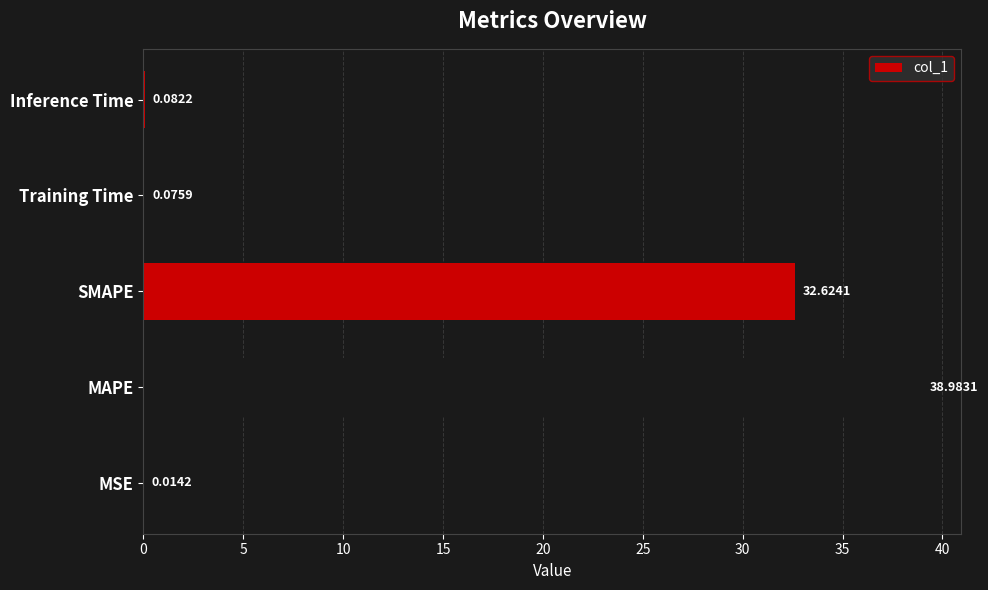

What is the average value?

14.4